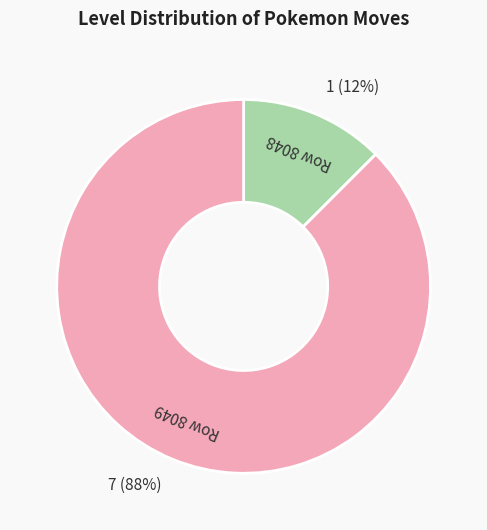

What is the ratio of the value at Row 8048 to the value at Row 8049?

0.1